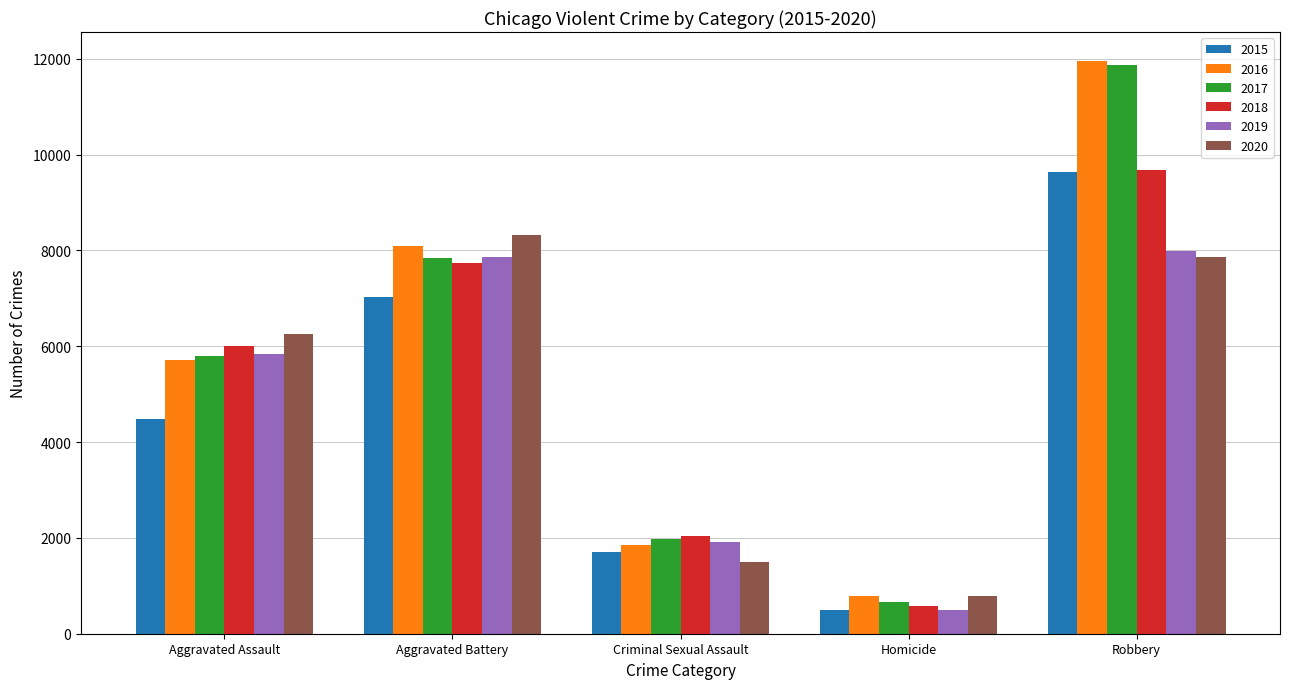

What is the approximate value of 2020 at Criminal Sexual Assault?

1496